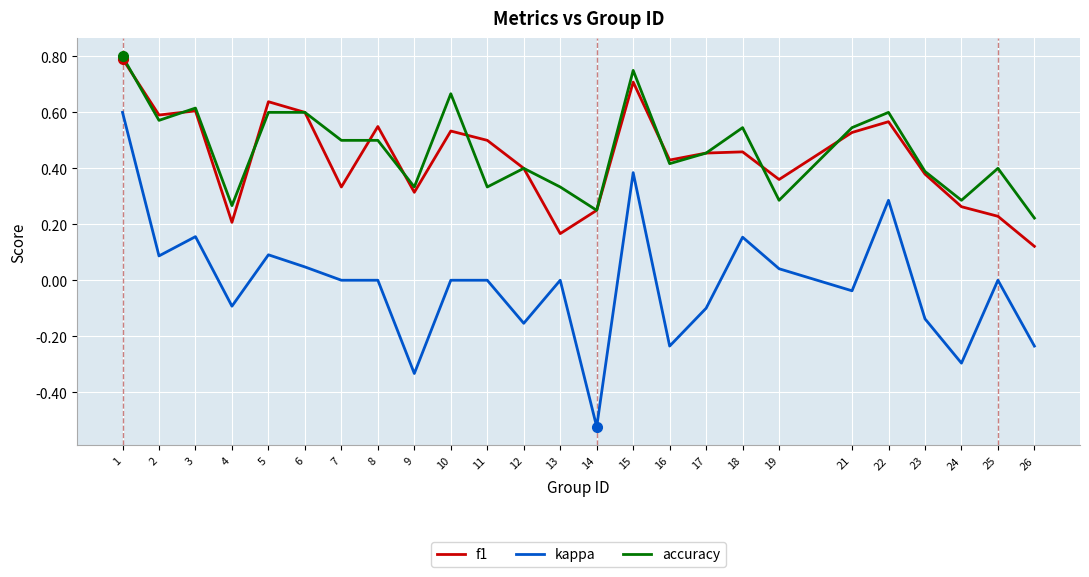

True or false: accuracy and kappa cross at least once.

False